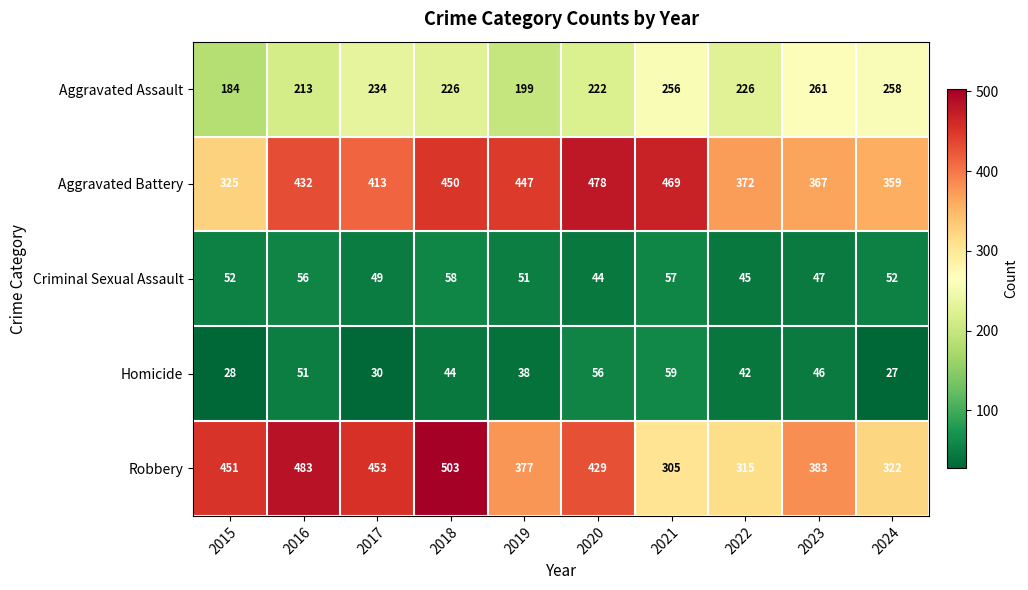

What is the lowest value of the Aggravated Assault series?

184